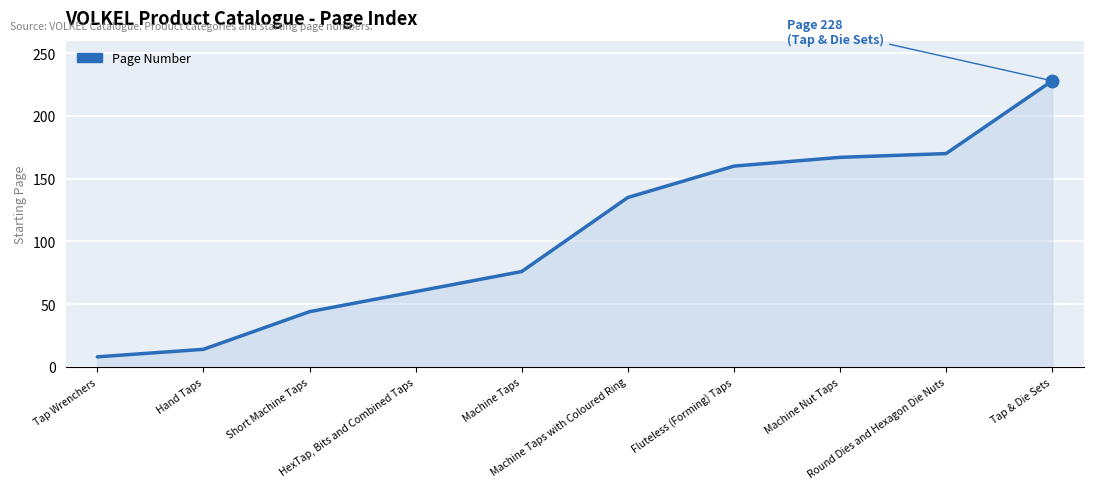

At which category does the chart reach its peak across all series?

Tap & Die Sets